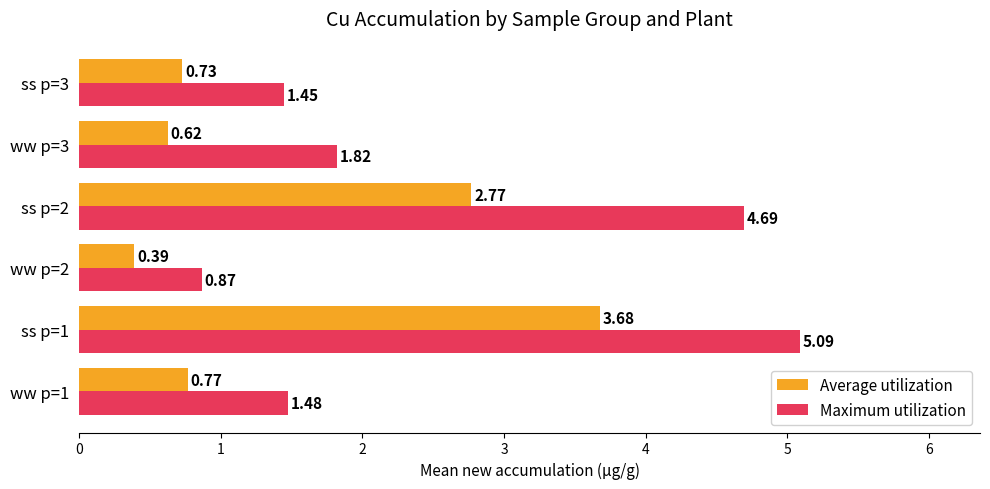

List the labels in order of Maximum utilization value, smallest first.

ww p=2, ss p=3, ww p=1, ww p=3, ss p=2, ss p=1